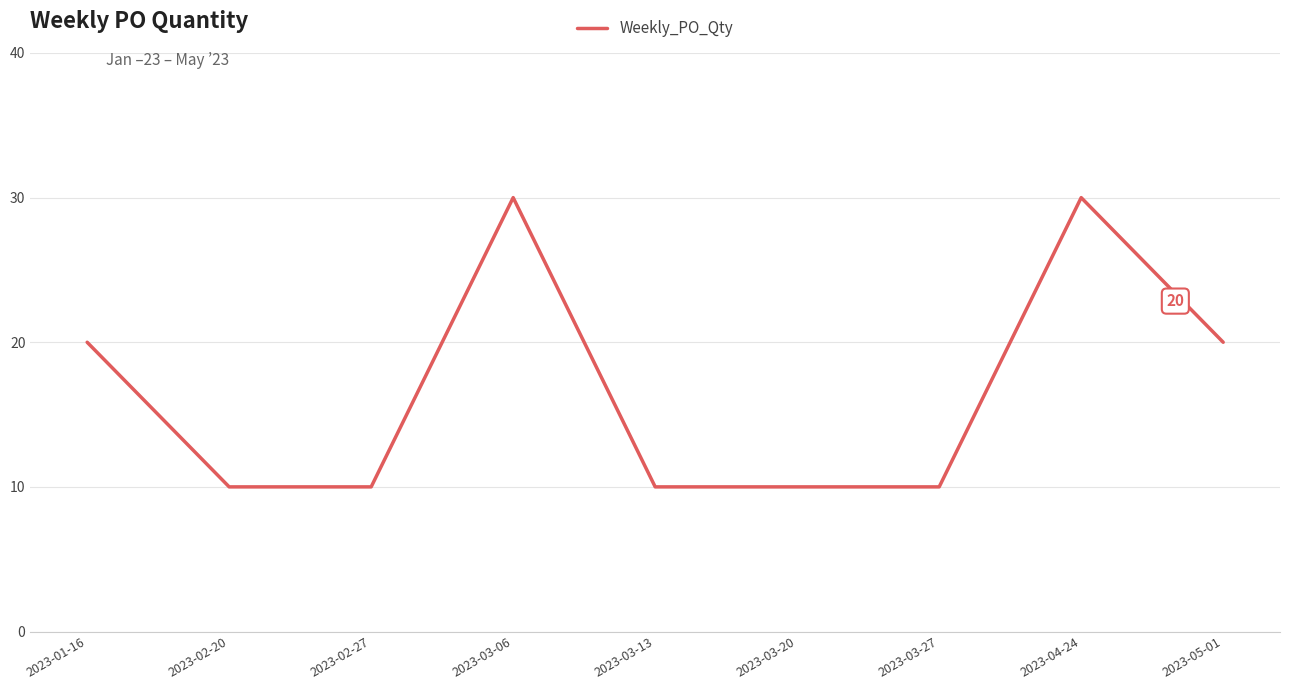

What is the change in value from 2023-02-27 to 2023-05-01?

+10